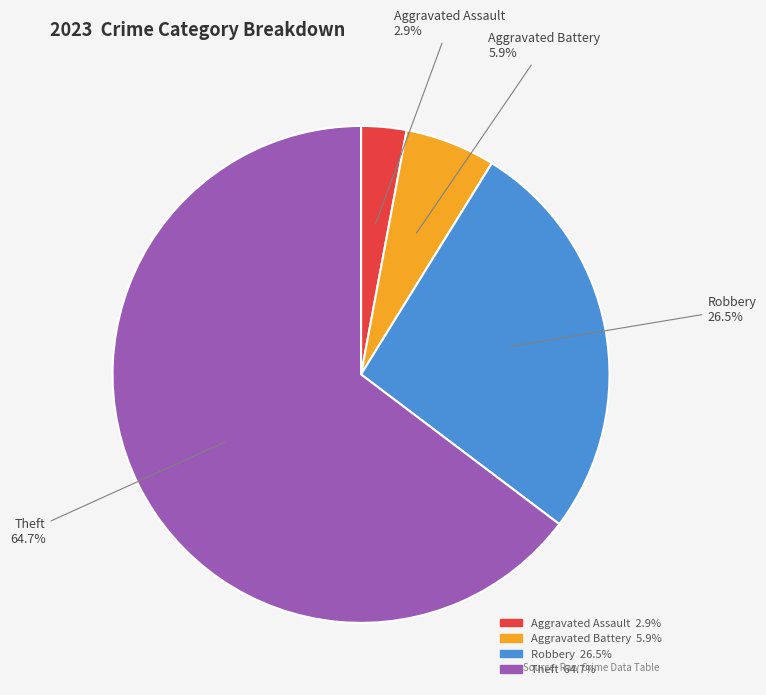

To the nearest percent, what is the combined percentage of Aggravated Assault and Theft?

68%